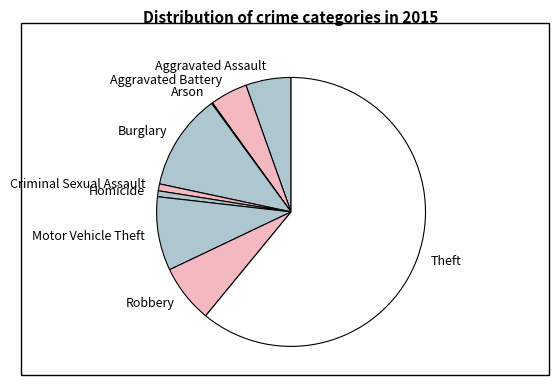

The Homicide slice represents 1% of the pie. True or false?

True